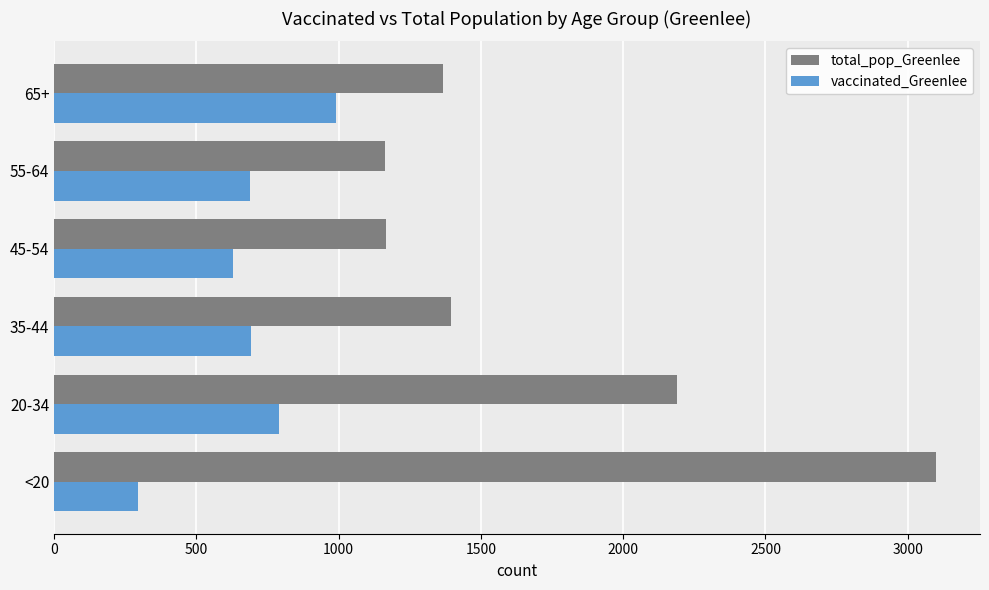

What is the sum of the vaccinated_Greenlee values at 55-64 and 65+?

1681